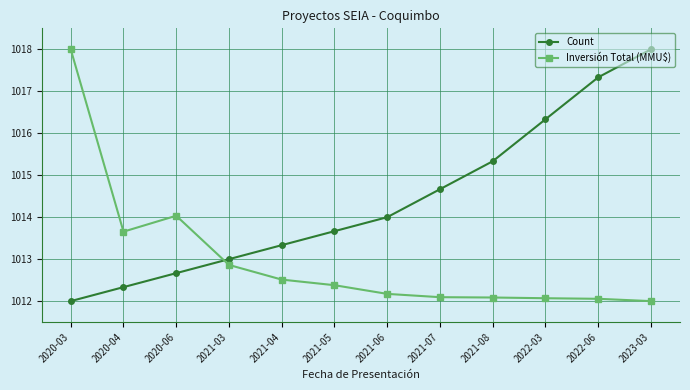

True or false: Inversión Total (MMU$) has a value of 625.6 at 2021-03.

False